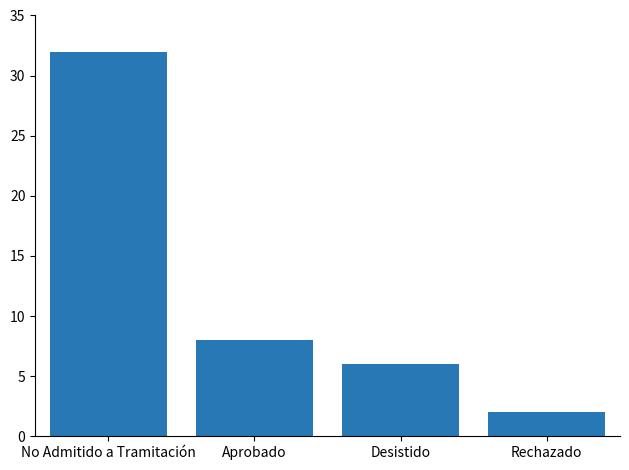

What is the label of the 2nd bar from the left?

Aprobado